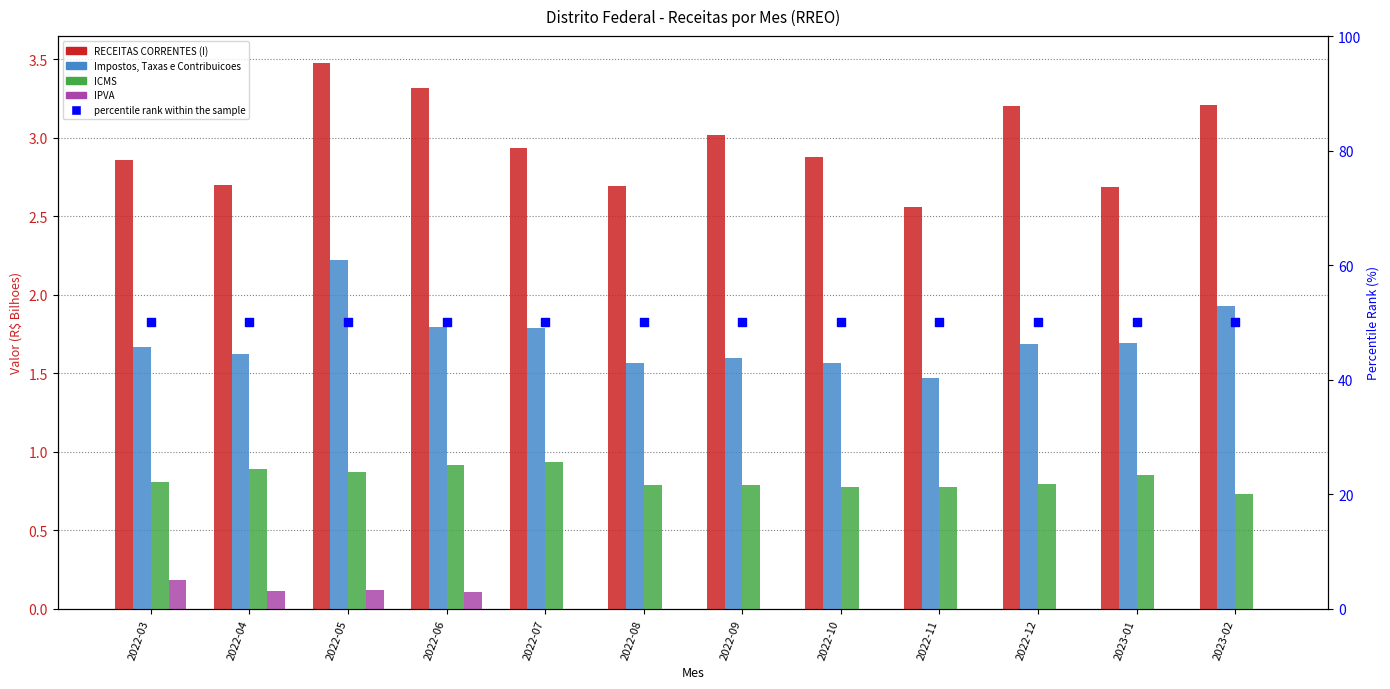

At which category is the sum across all series the highest?

2022-05